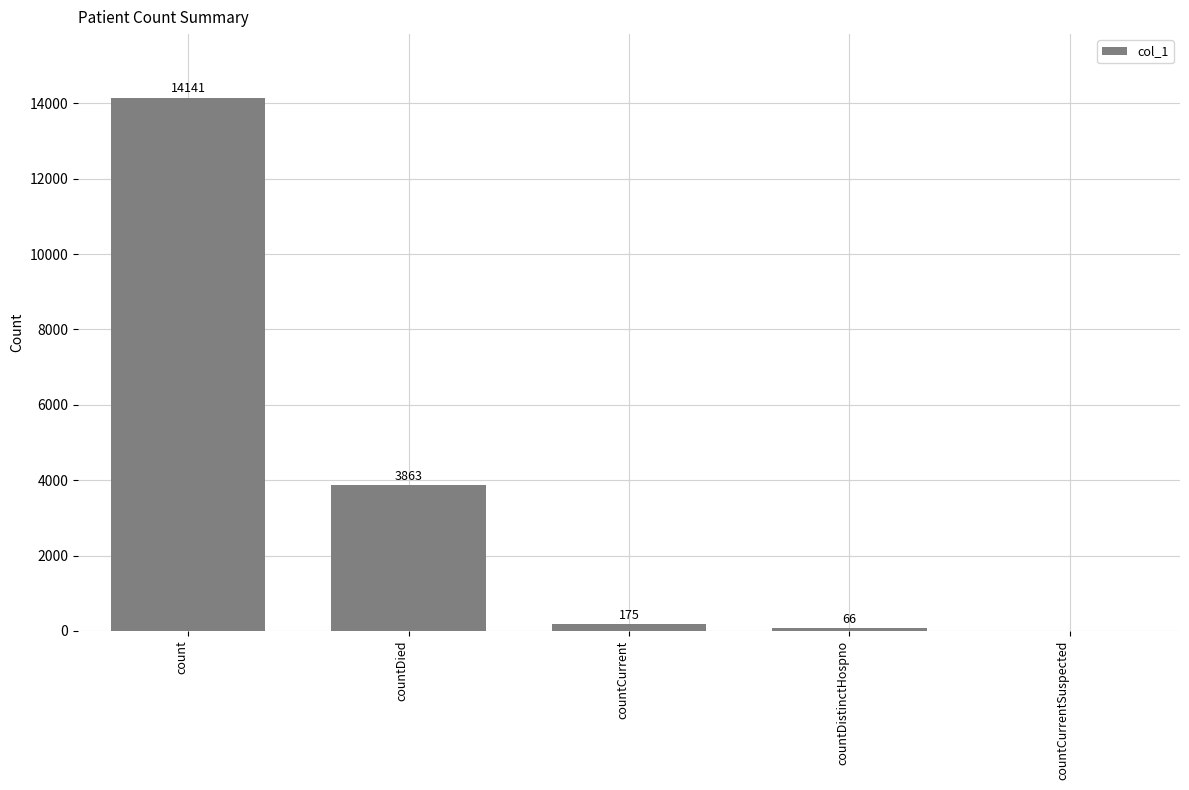

Which has a higher value, countCurrent or count?

count